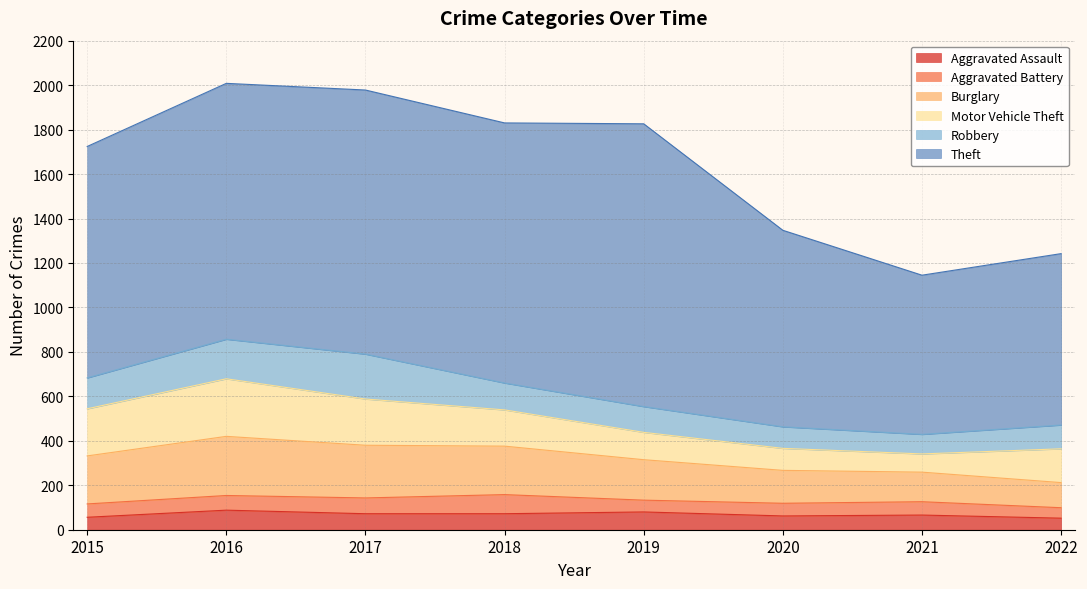

Count the number of data series in this chart.

6